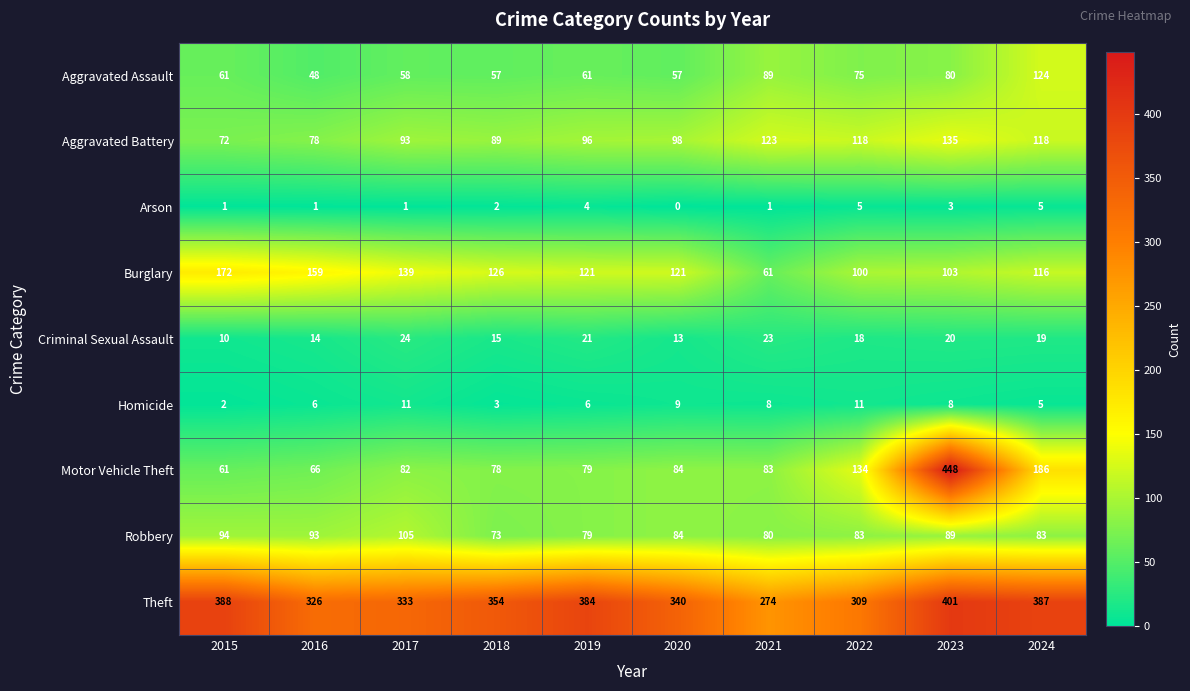

What is the greatest value displayed?

448